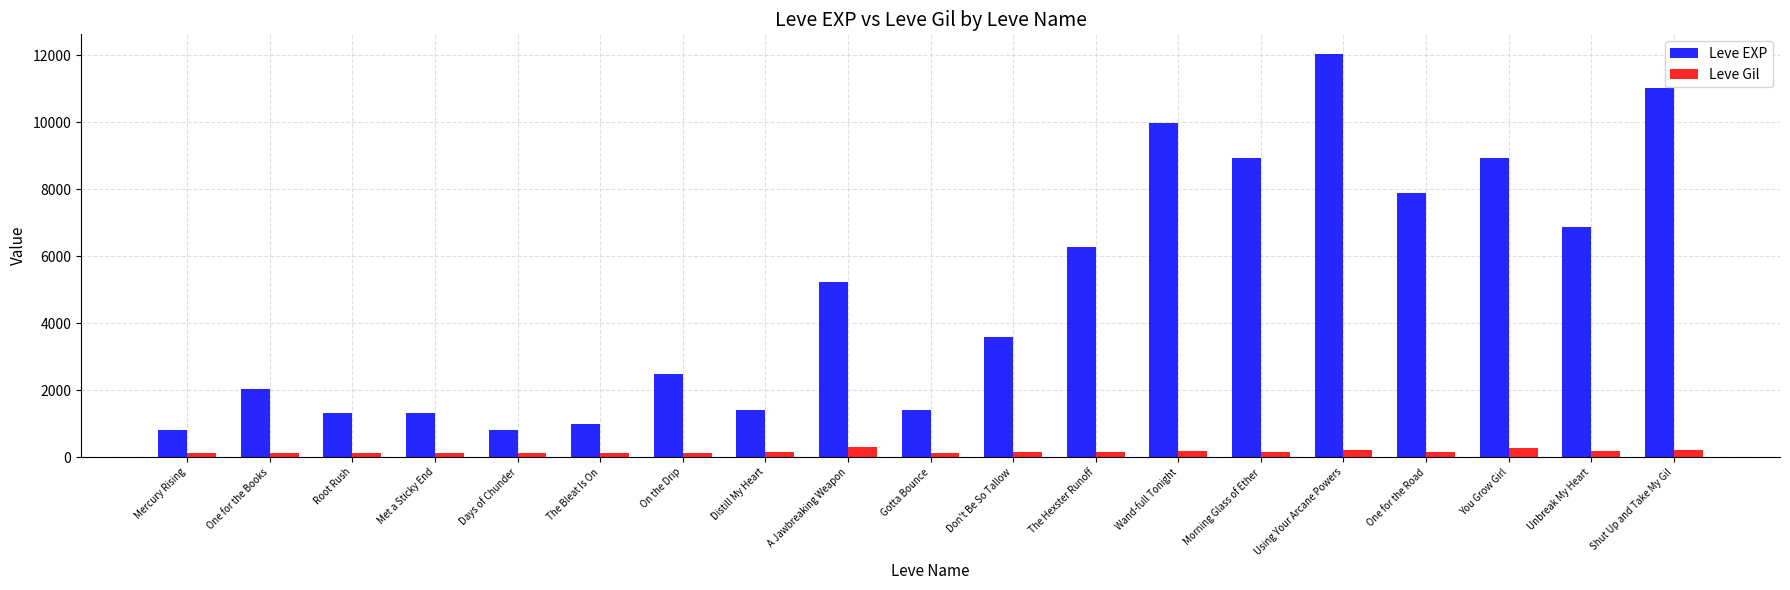

The value of Leve Gil at A Jawbreaking Weapon is 293. True or false?

True